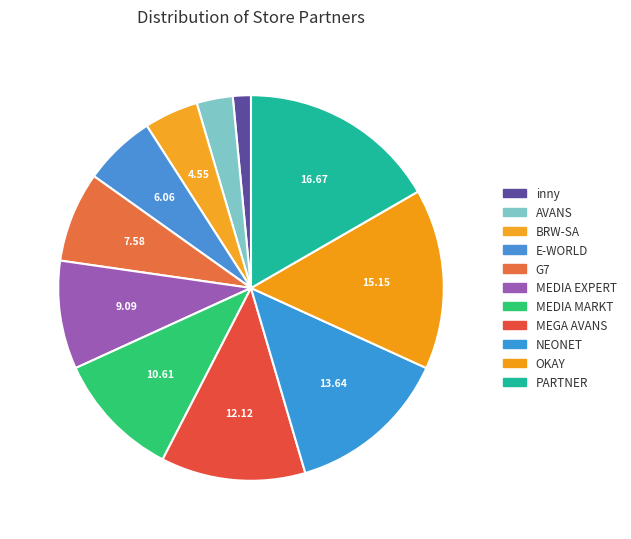

Which category has the smallest portion of the pie?

inny